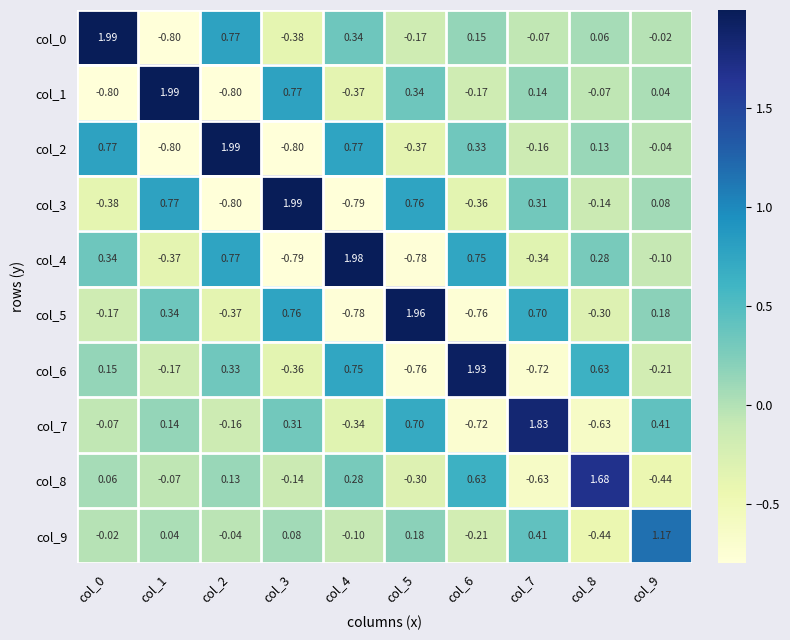

Is the value of col_9 at col_6 greater than the value of col_2 at col_3?

Yes